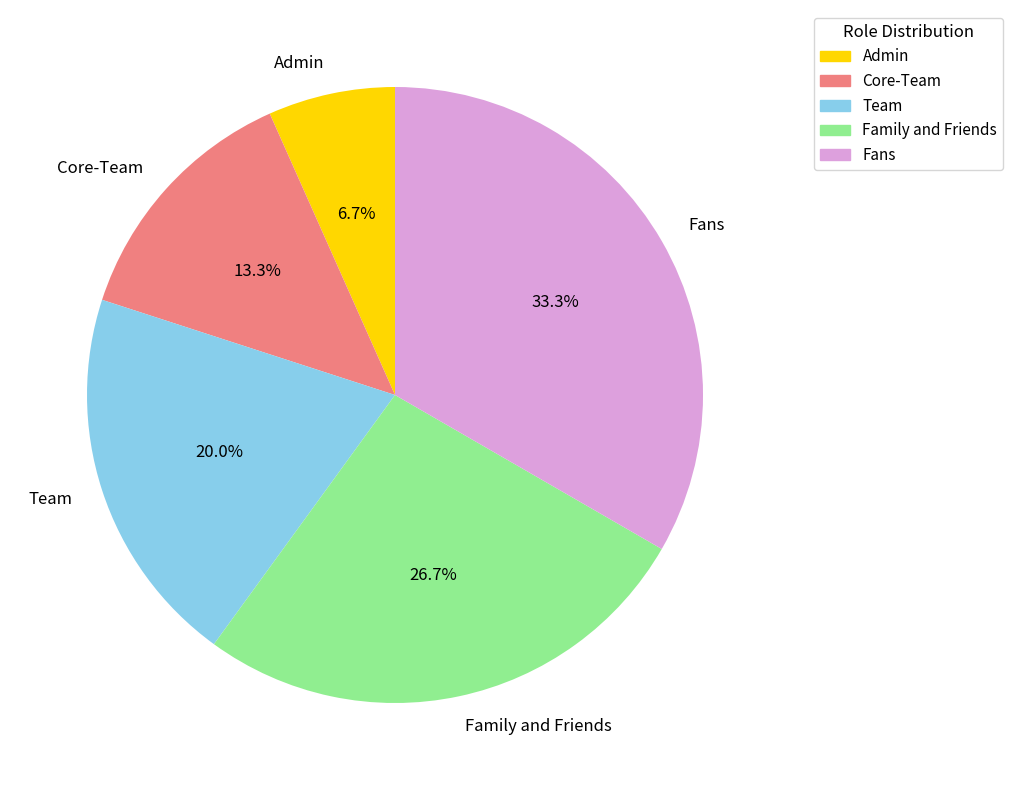

What is the largest slice in the pie chart?

Fans